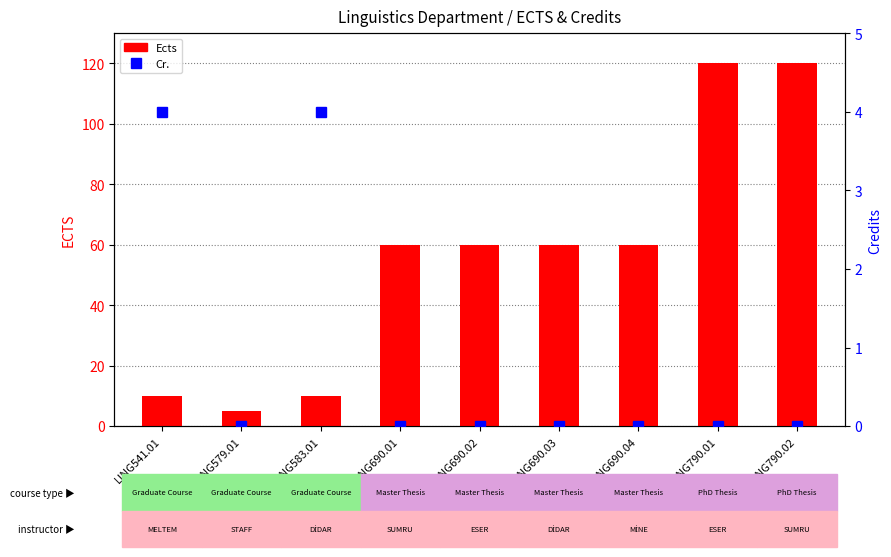

Which has a higher value, LING690.01 or LING790.02?

LING790.02